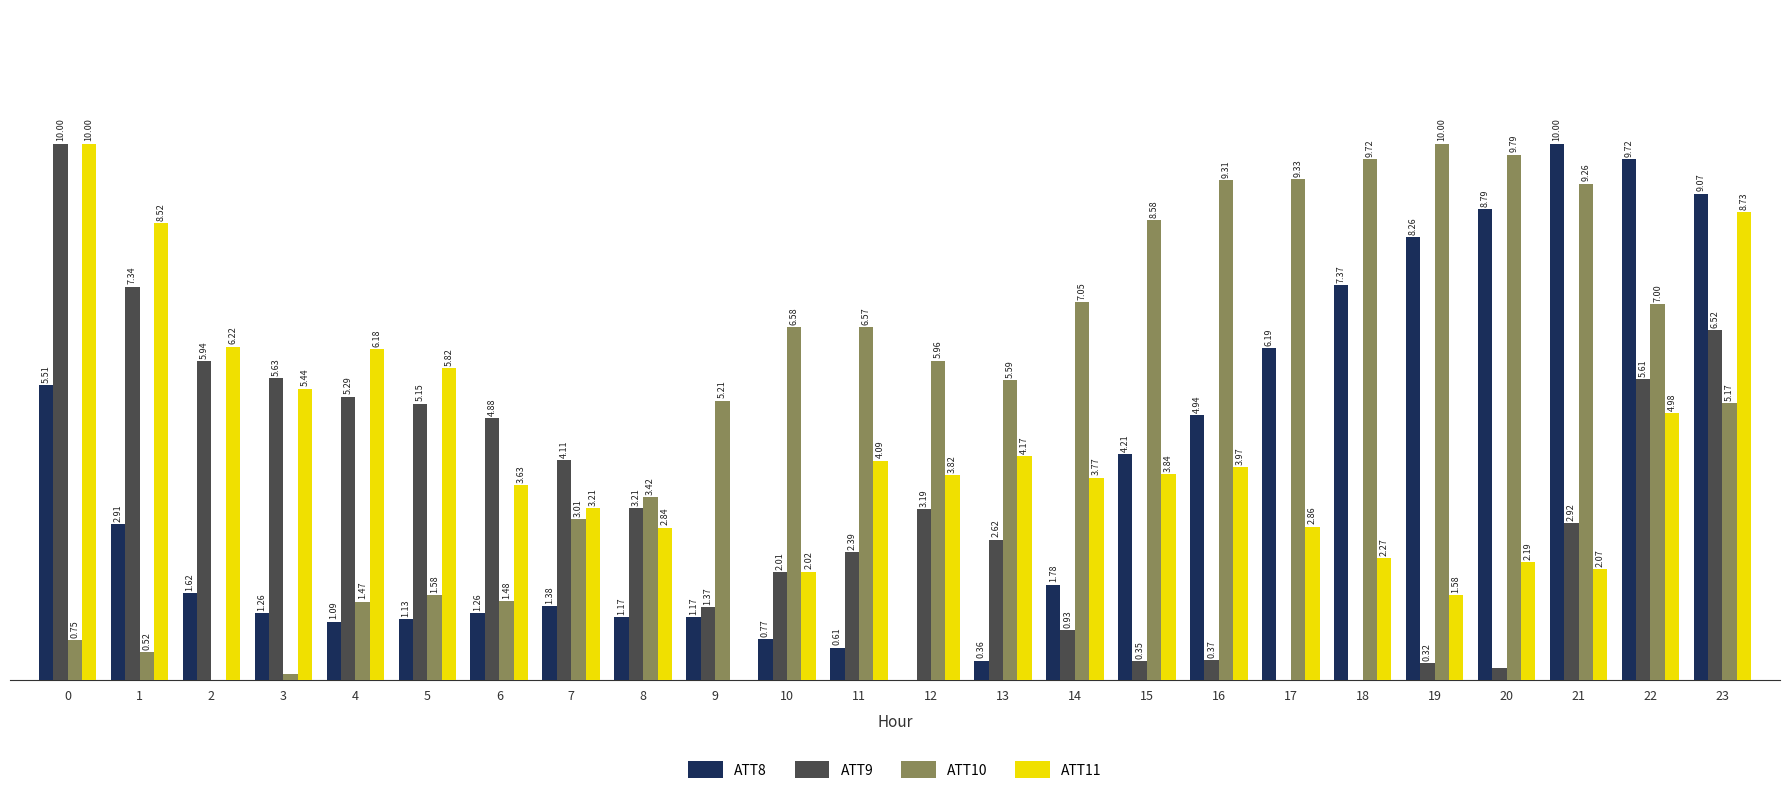

Which series changed the most between 2 and 8?

ATT10